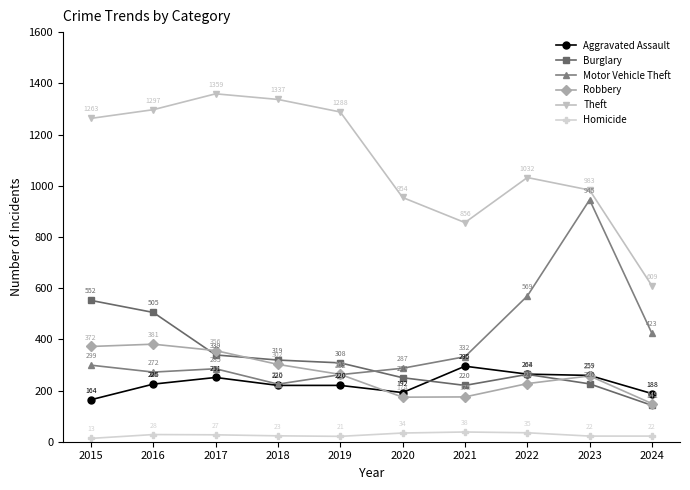

At which label is Motor Vehicle Theft closest to 585?

2022